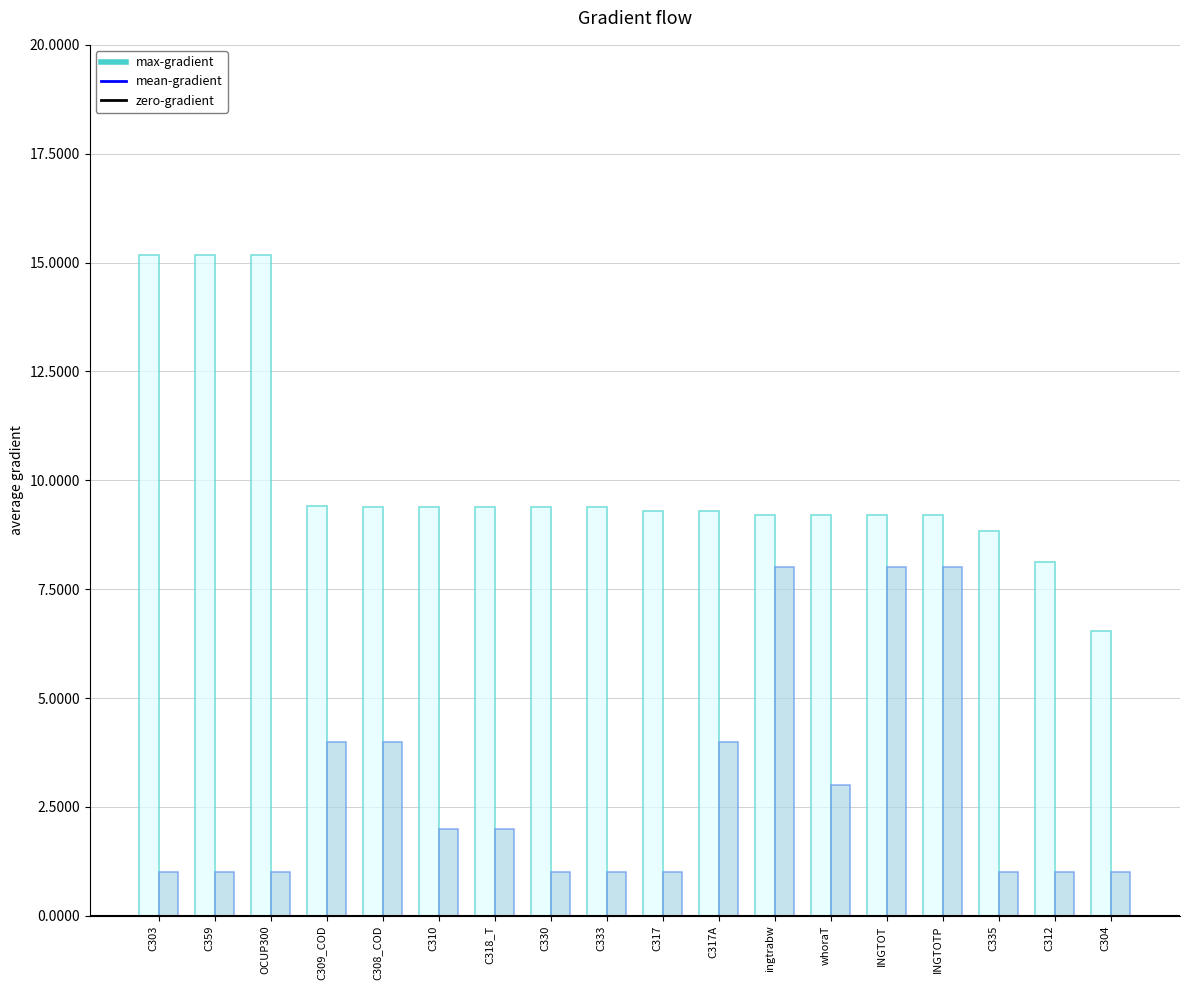

Is it true that max-gradient equals 60871 at C330?

False